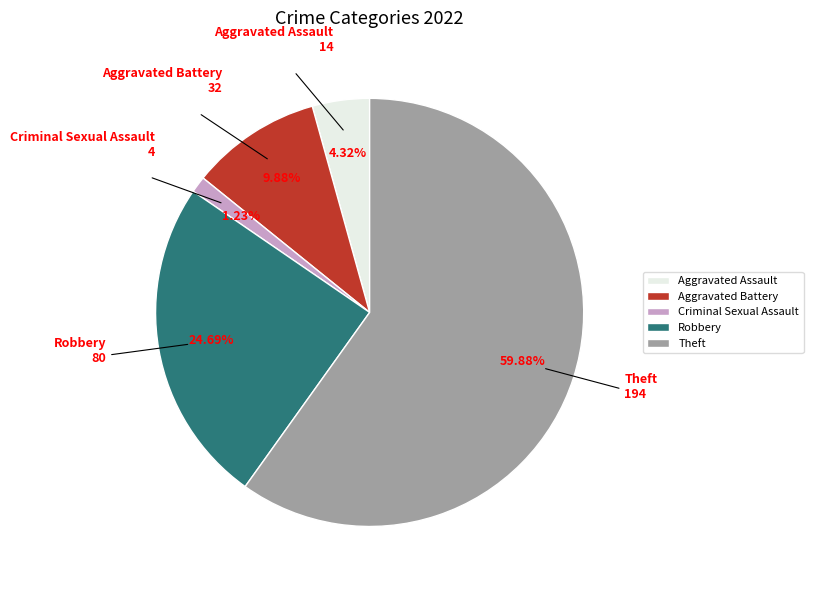

Is Theft the majority of the pie?

Yes